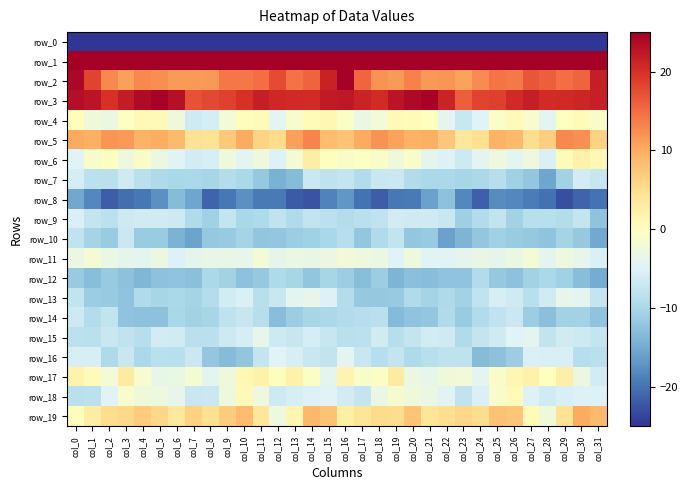

Rank the categories by row_1 value from highest to lowest.

col_0, col_15, col_16, col_31, col_12, col_27, col_28, col_11, col_30, col_13, col_14, col_29, col_26, col_1, col_10, col_2, col_17, col_24, col_18, col_9, col_25, col_8, col_7, col_23, col_22, col_6, col_3, col_19, col_21, col_4, col_5, col_20